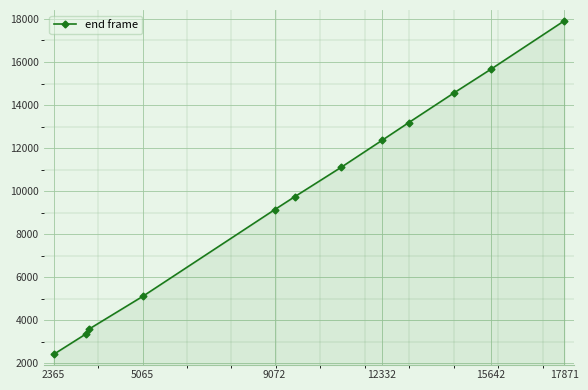

What is the maximum value shown in the chart?

17913